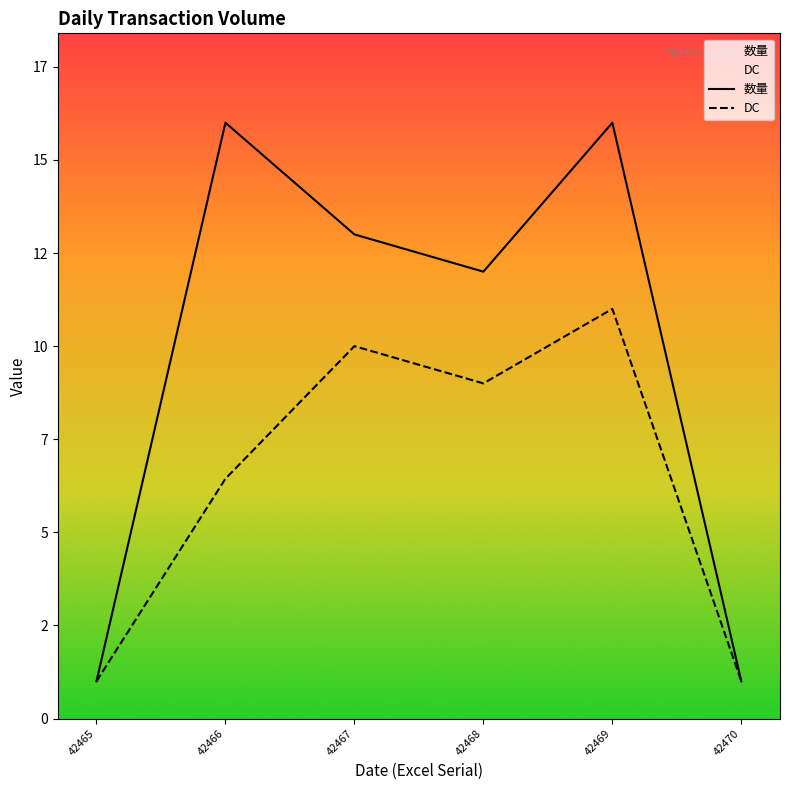

The value of DC at 42465 is 1.0. True or false?

True